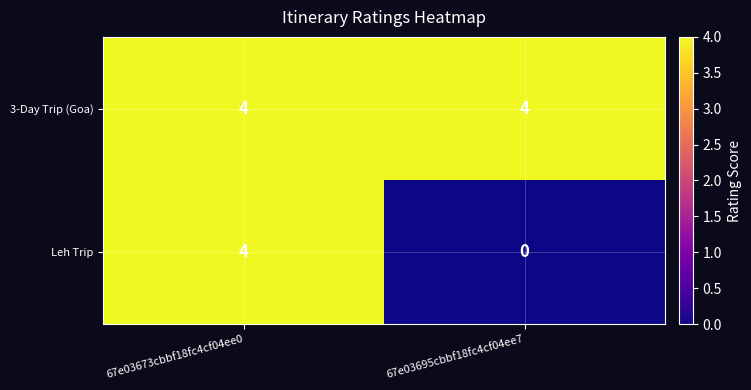

Rank the series at 67e03695cbbf18fc4cf04ee7 from lowest to highest value.

Leh Trip, 3-Day Trip (Goa)